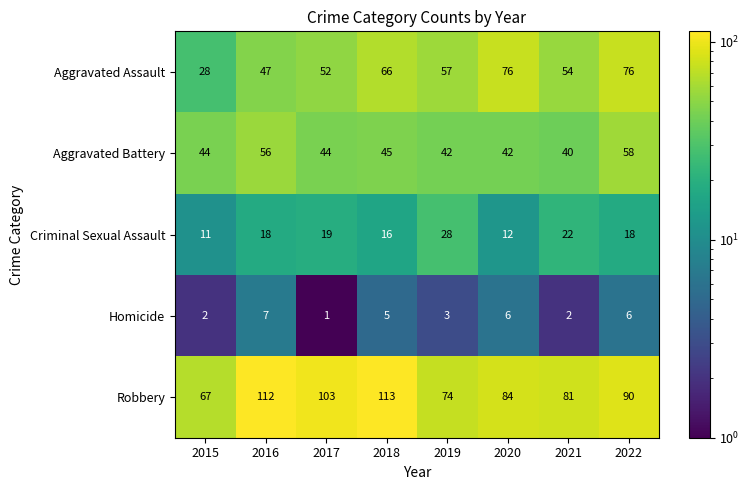

At which category is the sum across all series the highest?

2022